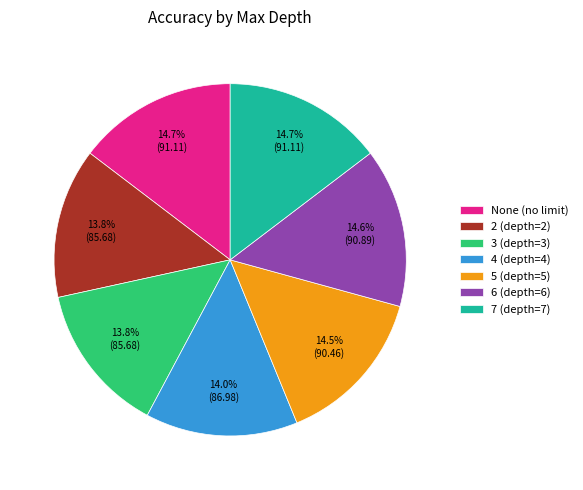

The 2 slice represents 14% of the pie. True or false?

True